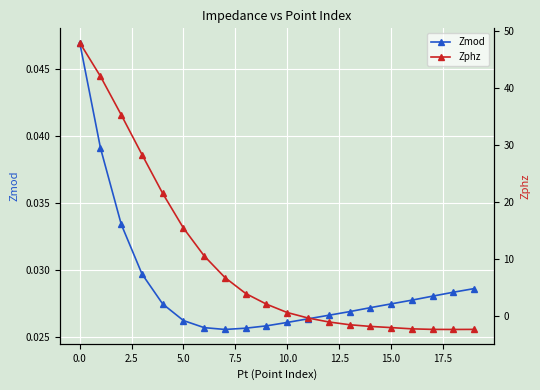

Which series has the widest spread of values?

Zphz